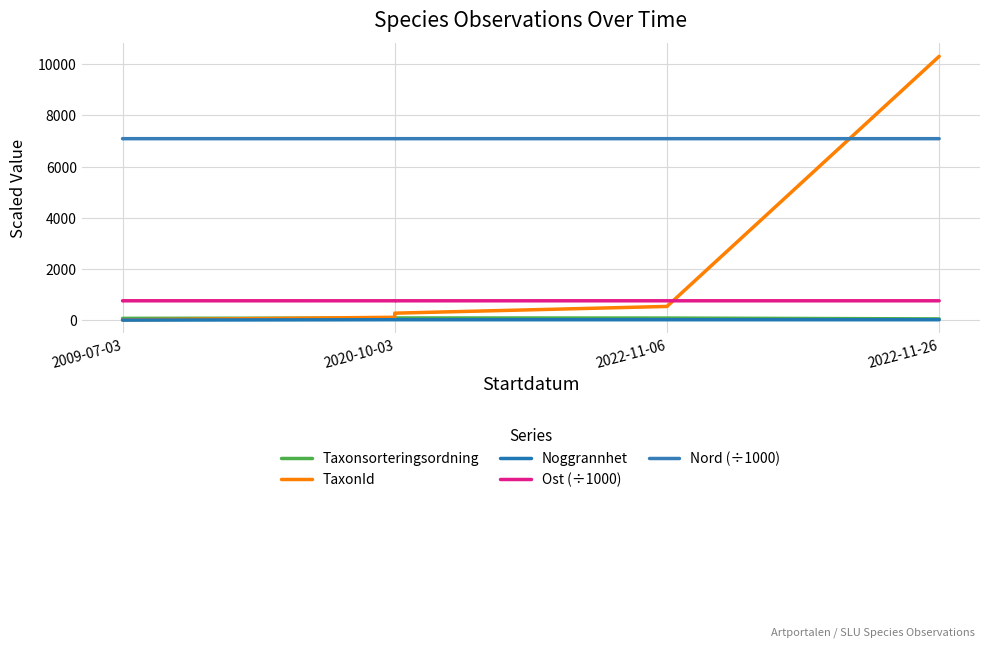

True or false: TaxonId and Noggrannhet intersect in this chart.

False